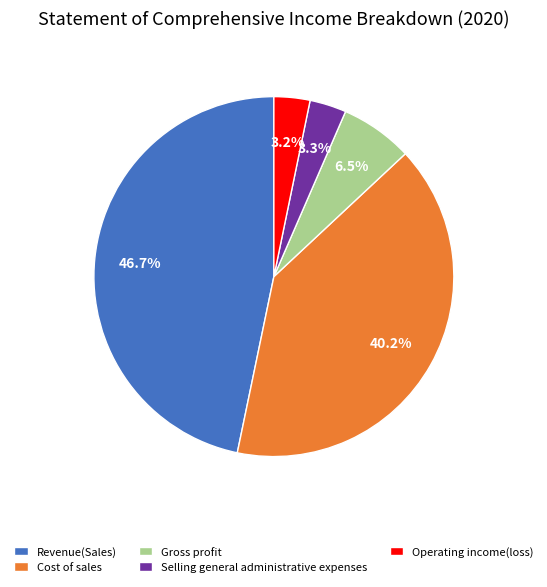

Approximately how many times larger is the value at Operating income(loss) compared to Gross profit?

0.5